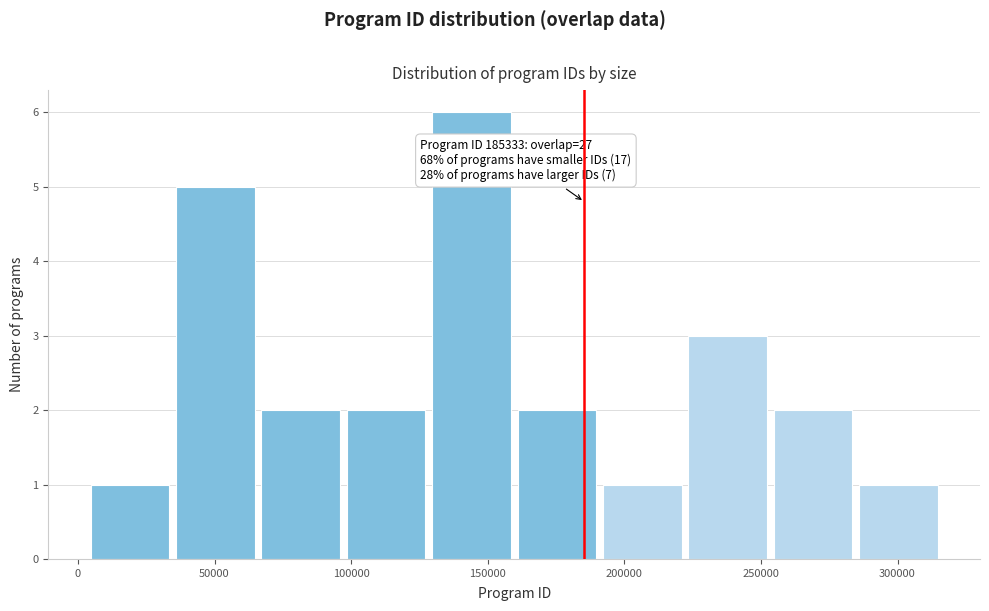

Over which range of the x-axis is the bar tallest?

130000 to 160000